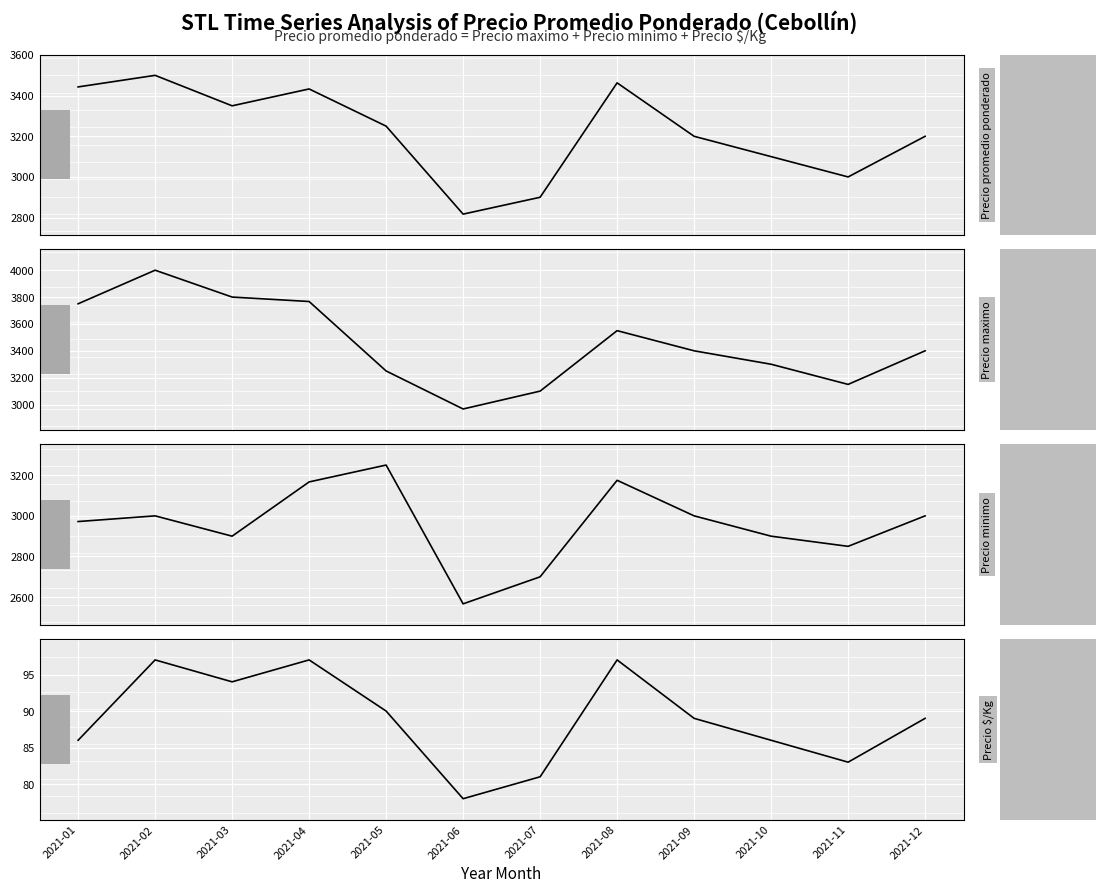

Where is the first local maximum for Precio $/Kg?

2021-02